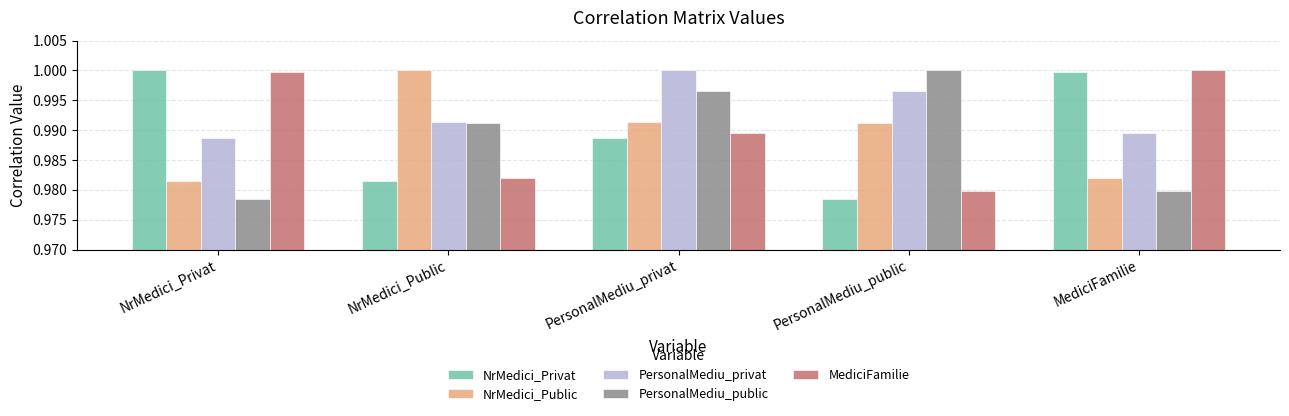

What is the sum of the NrMedici_Public values at PersonalMediu_public and MediciFamilie?

2.0